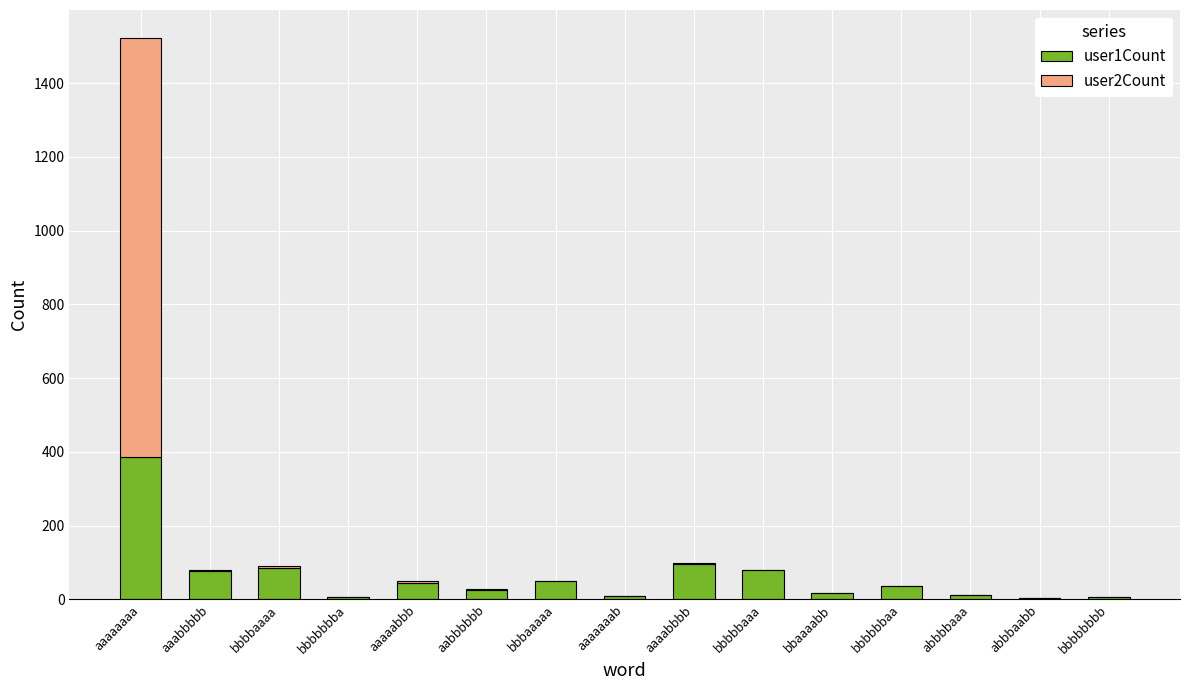

At which category is the sum across all series the highest?

aaaaaaaa